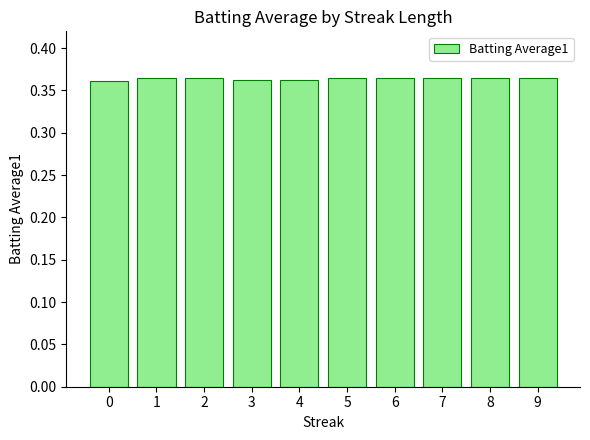

What is the sum of the values at 4 and 1?

0.7